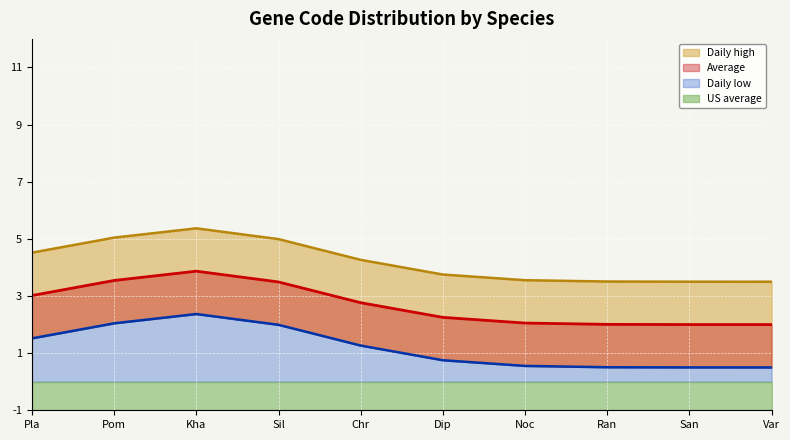

True or false: CDS has more than 0 points higher than both neighbors.

False